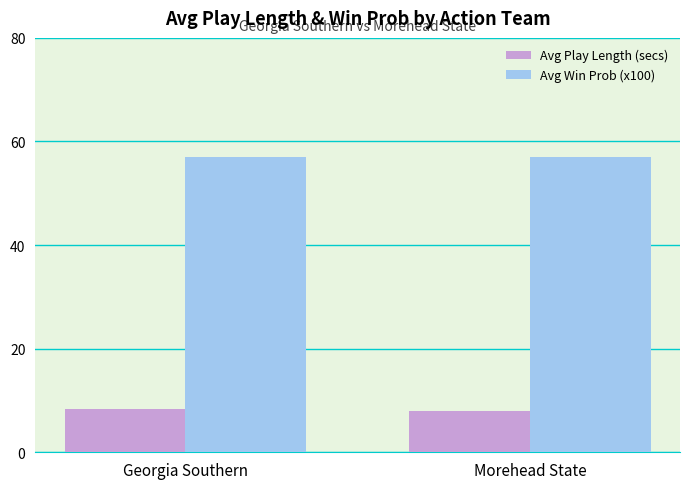

What is the total value across all series at Georgia Southern?

65.4